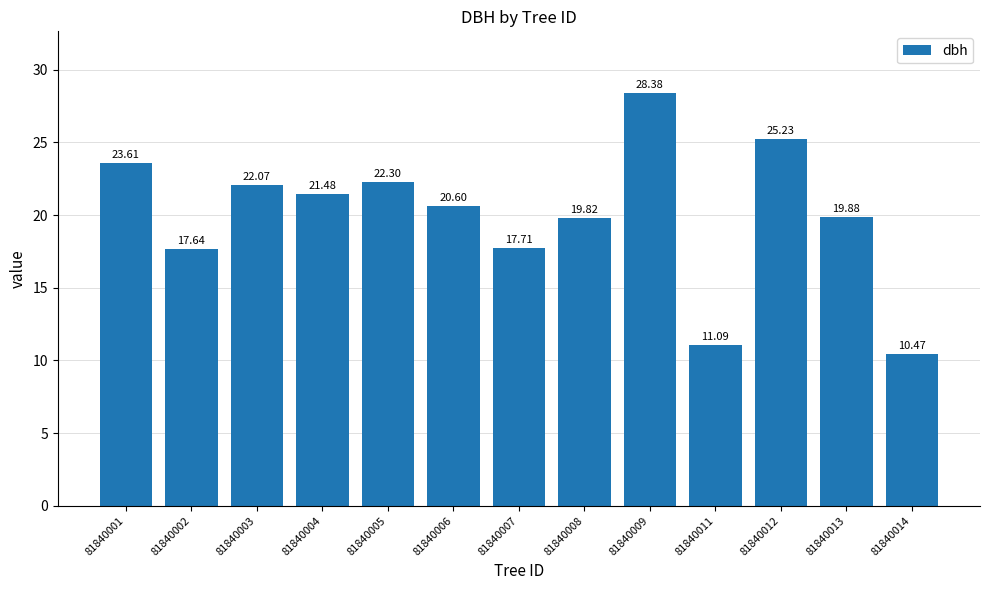

Is it true that the value at 81840003 is 22.1?

True